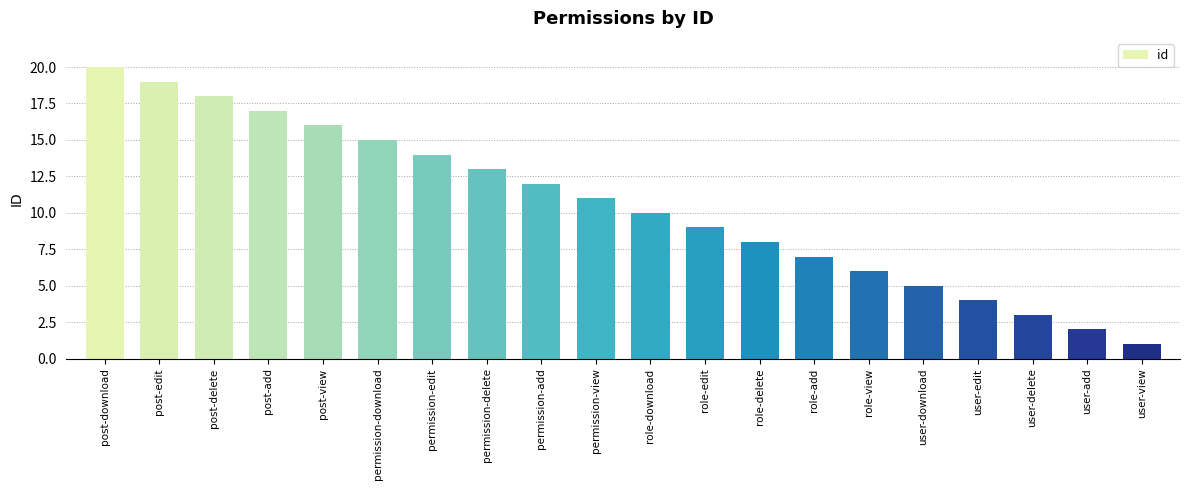

What position from the right is post-delete?

18